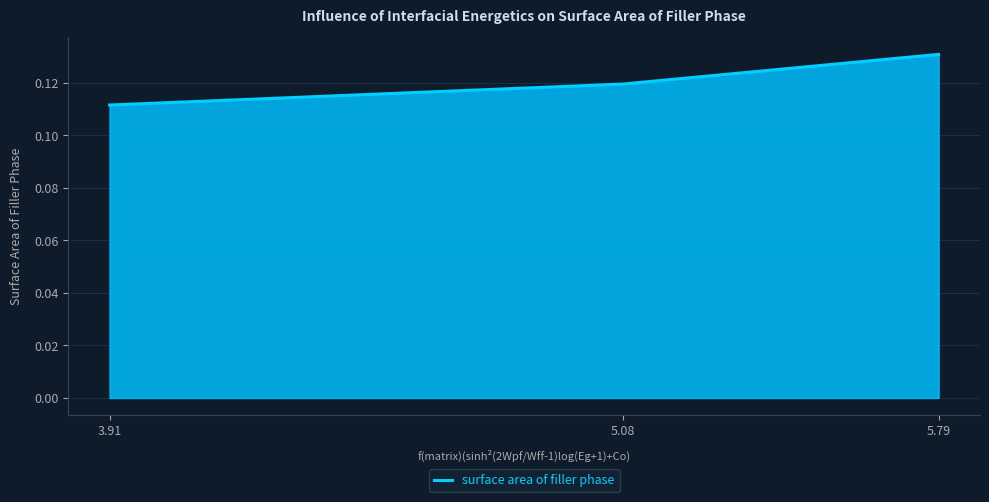

What position from the right is 5.08?

2